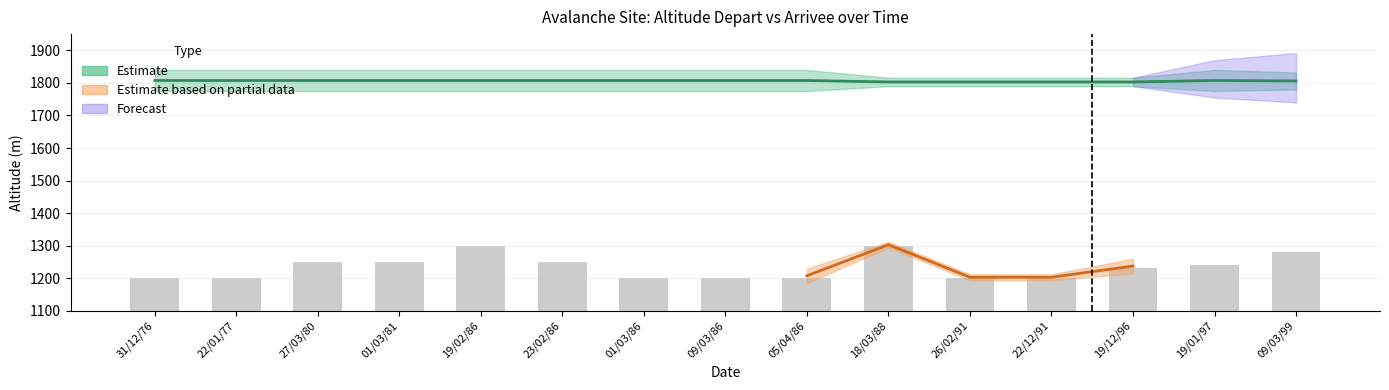

The value of C_humidite_depart at 1800 is 3. True or false?

False